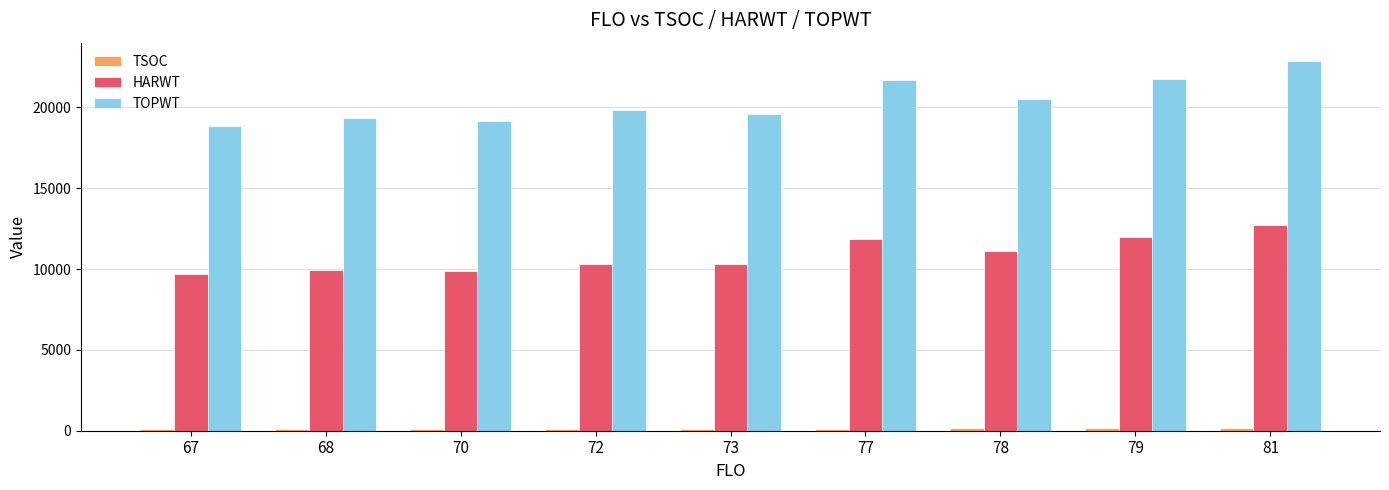

What is the approximate value of TOPWT at 72?

19830.0